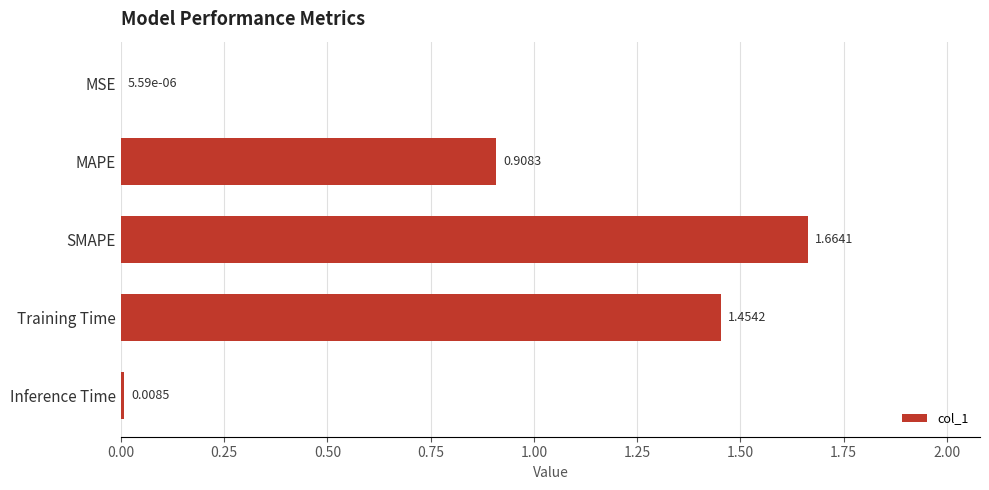

Where is the data nearest to the value 0?

MSE